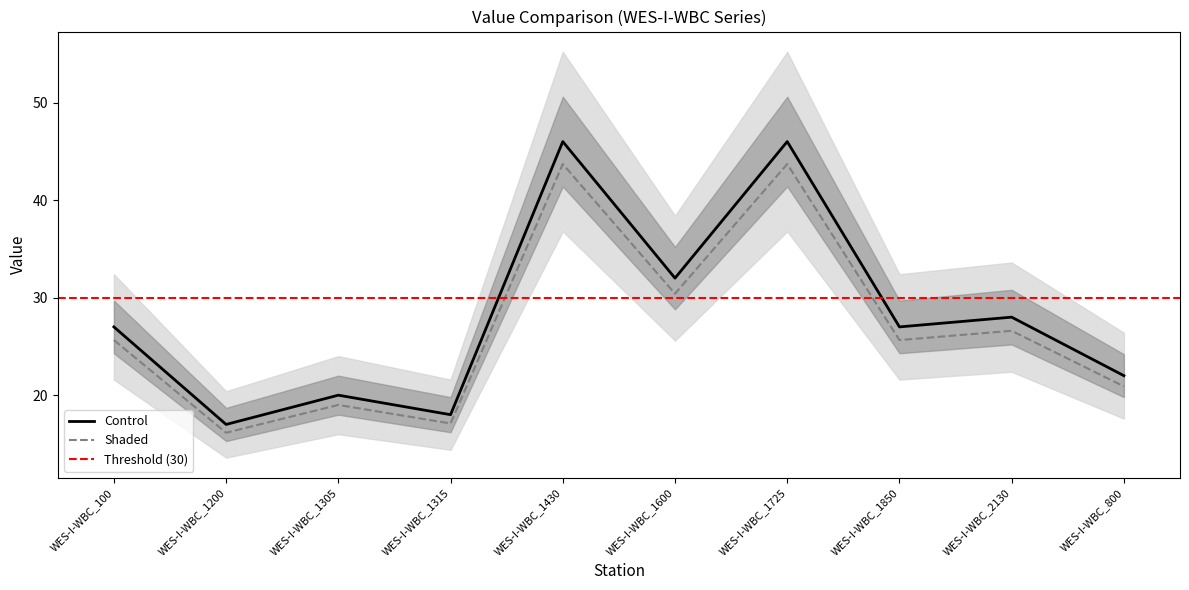

Is it true that Shaded equals 43.7 at WES-I-WBC_1430?

True